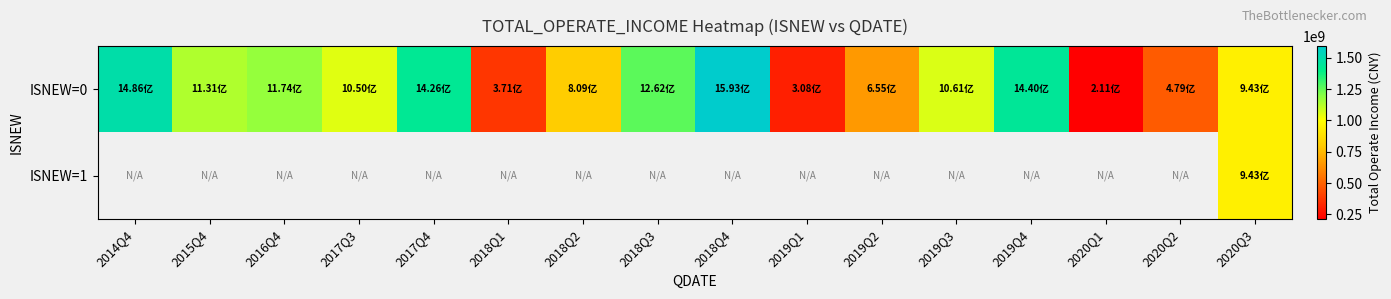

How many values in the ISNEW=0 series are below 1061490884?

8